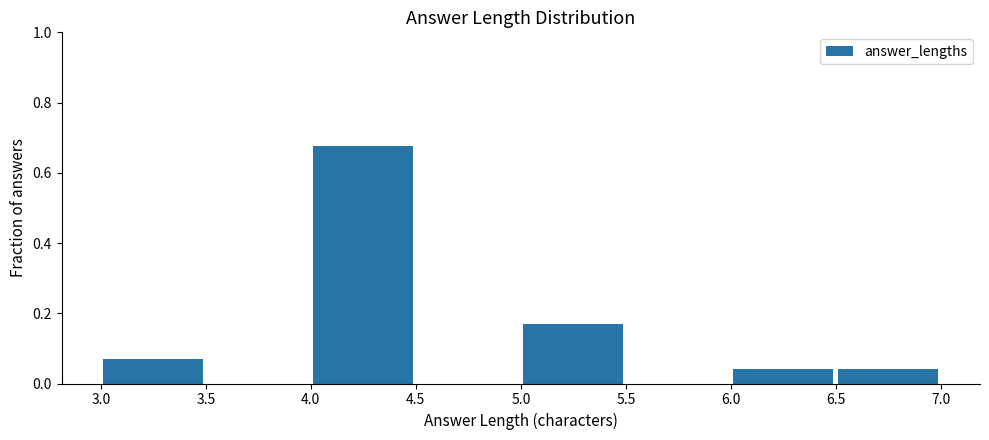

Over which range of the x-axis is the bar tallest?

4.0 to 4.5